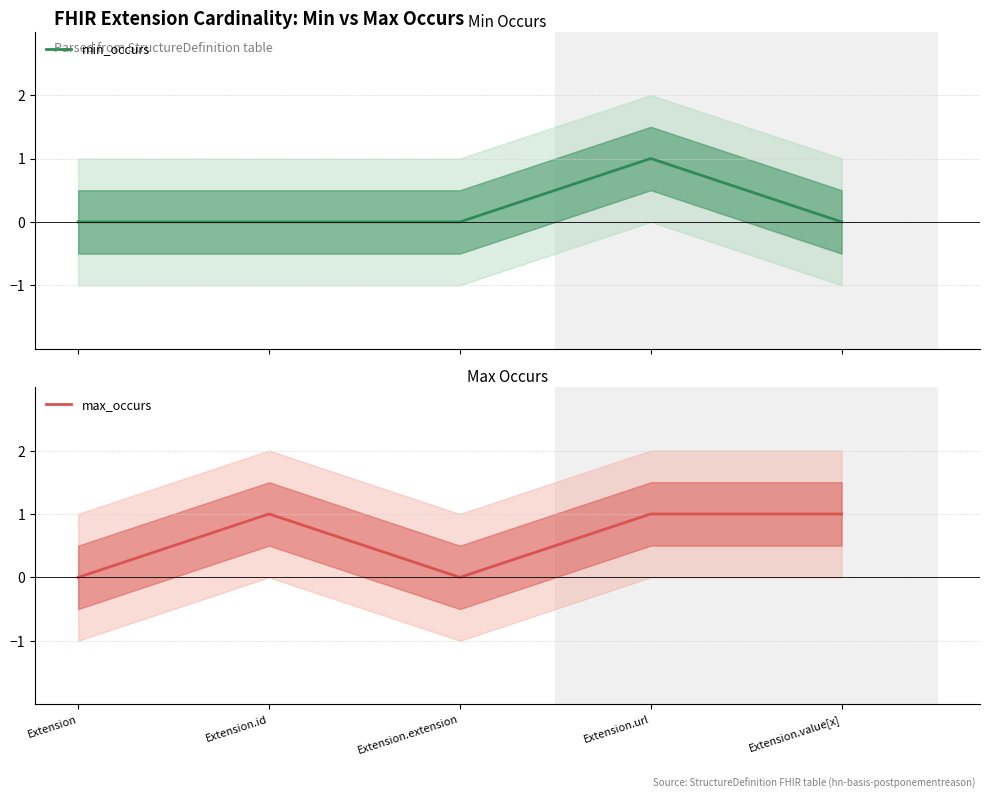

What is the value of the min_occurs point at the 4th from the left?

1